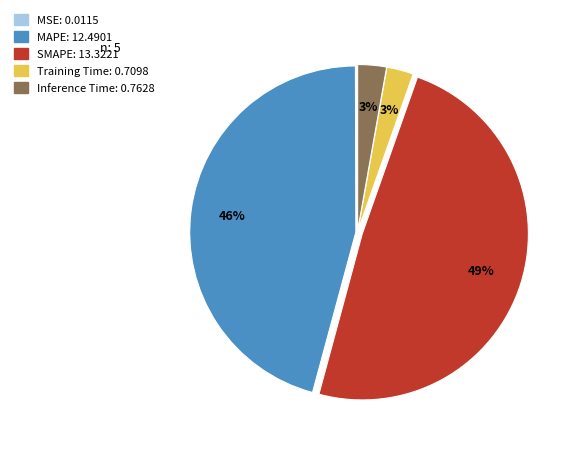

Which category has the biggest portion of the pie?

SMAPE